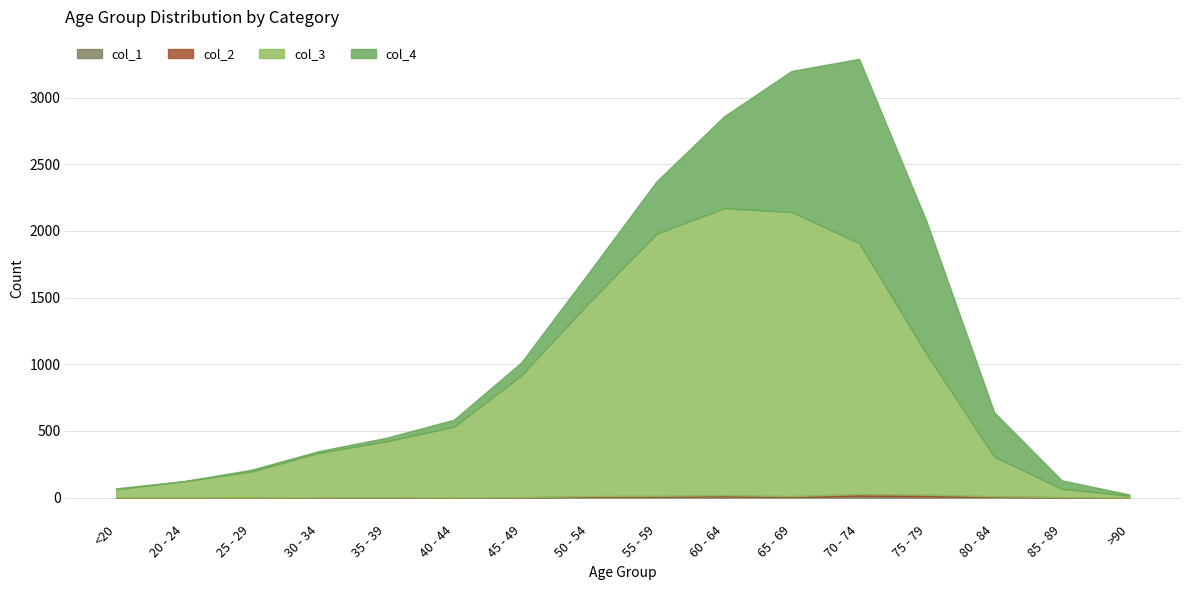

Is it true that col_3 equals 531 at 40 - 44?

True